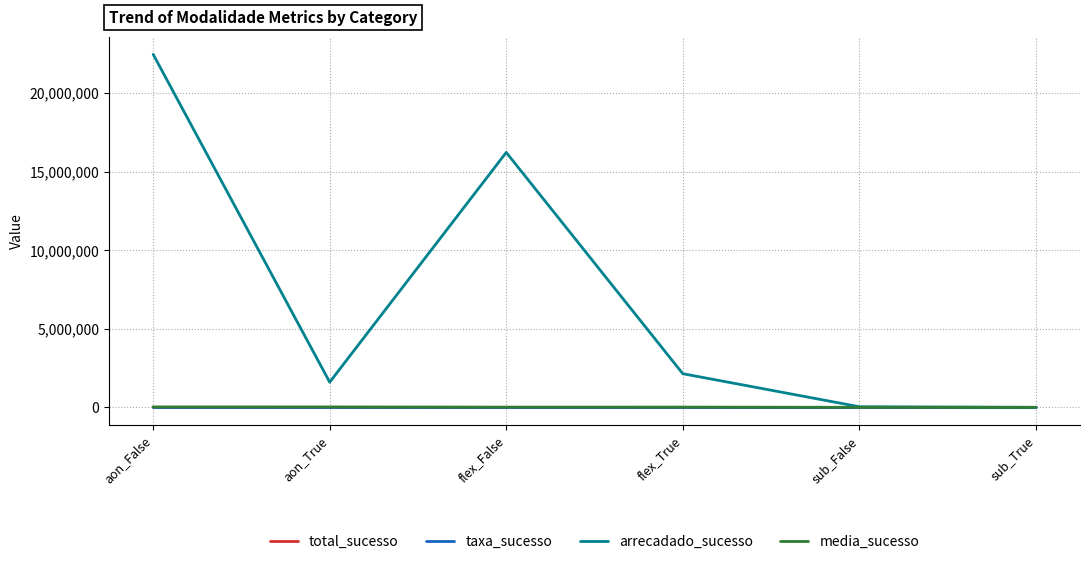

Which series has the largest range (max minus min)?

arrecadado_sucesso